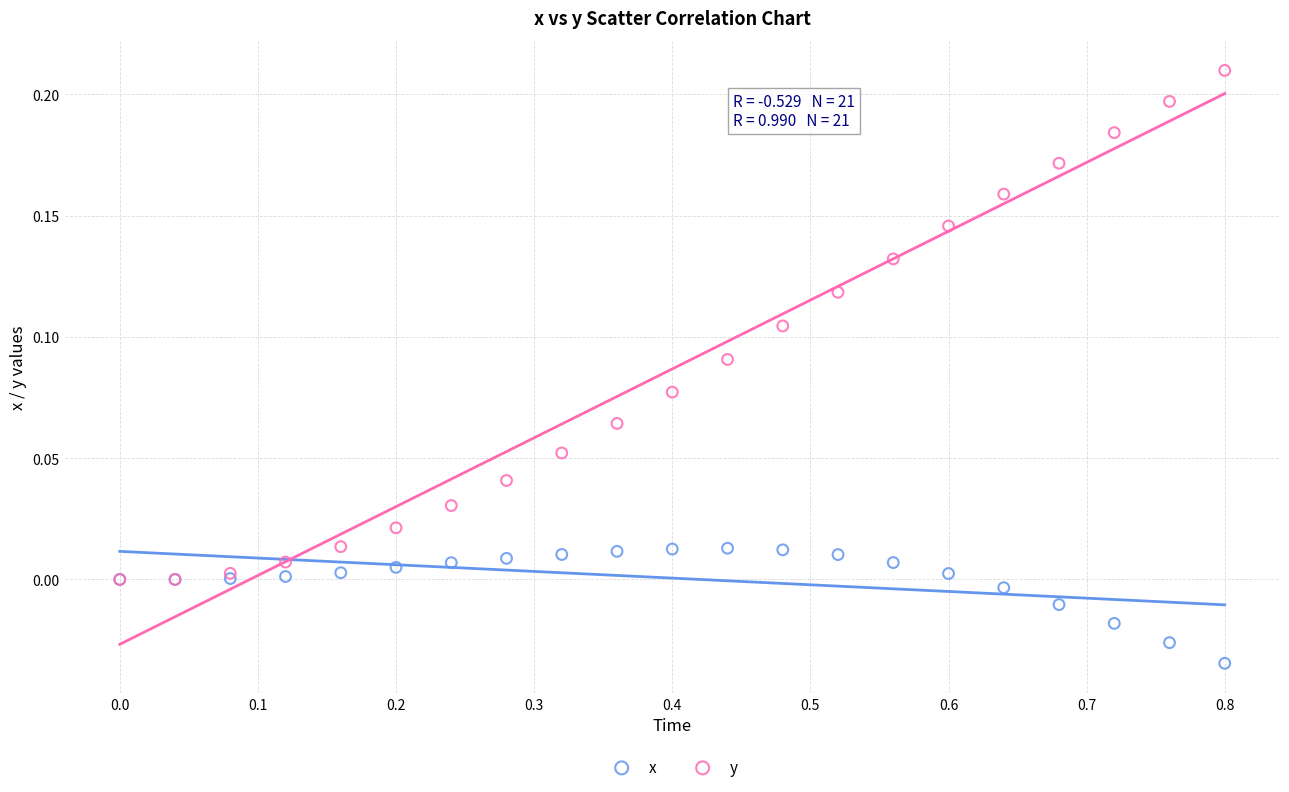

What are all the series names shown in the legend?

x, y